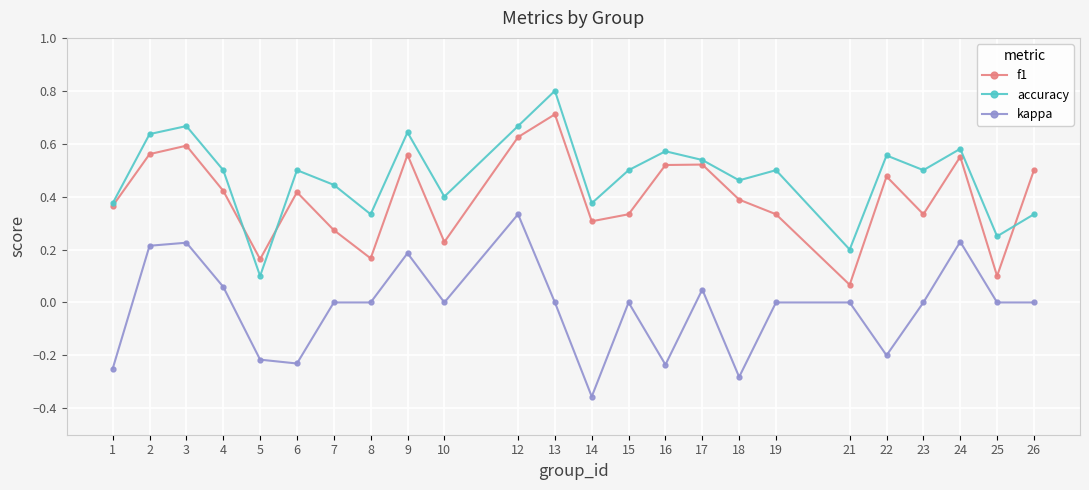

At which category is the sum across all series the highest?

12